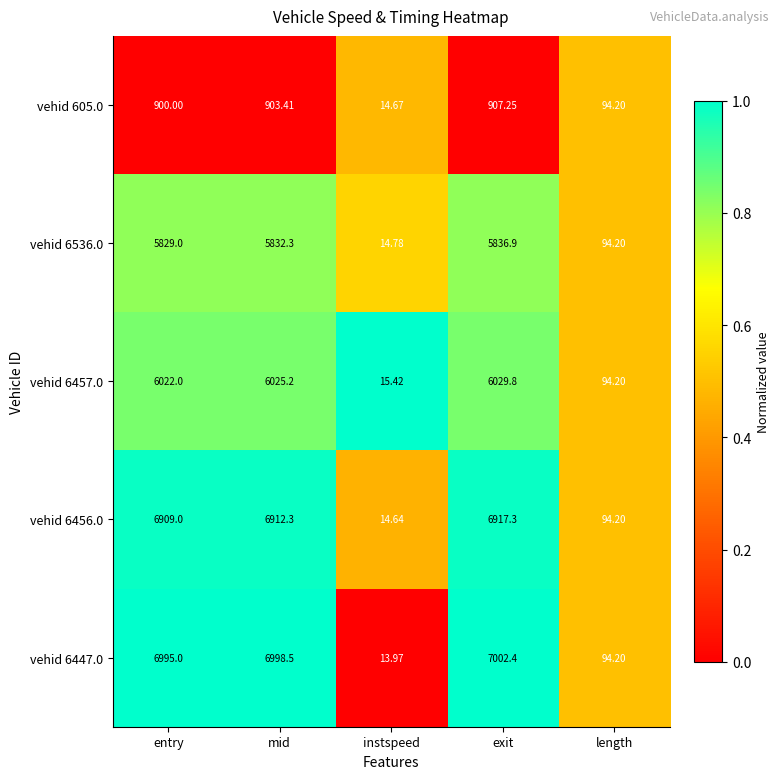

Rank the categories by vehid 6457.0 value from highest to lowest.

exit, mid, entry, length, instspeed